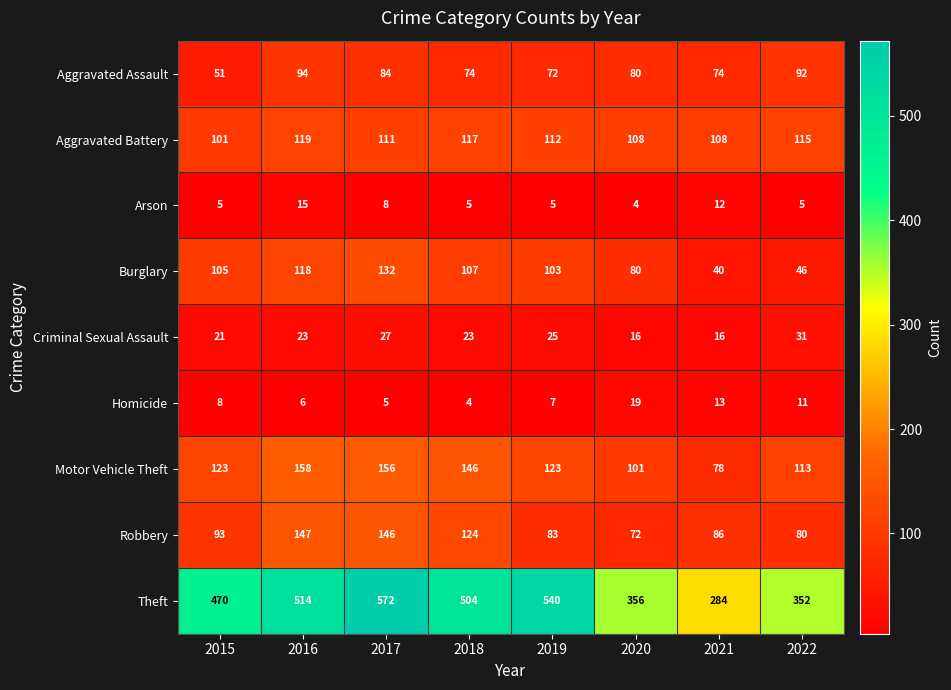

What is the sum of all Aggravated Battery values?

891